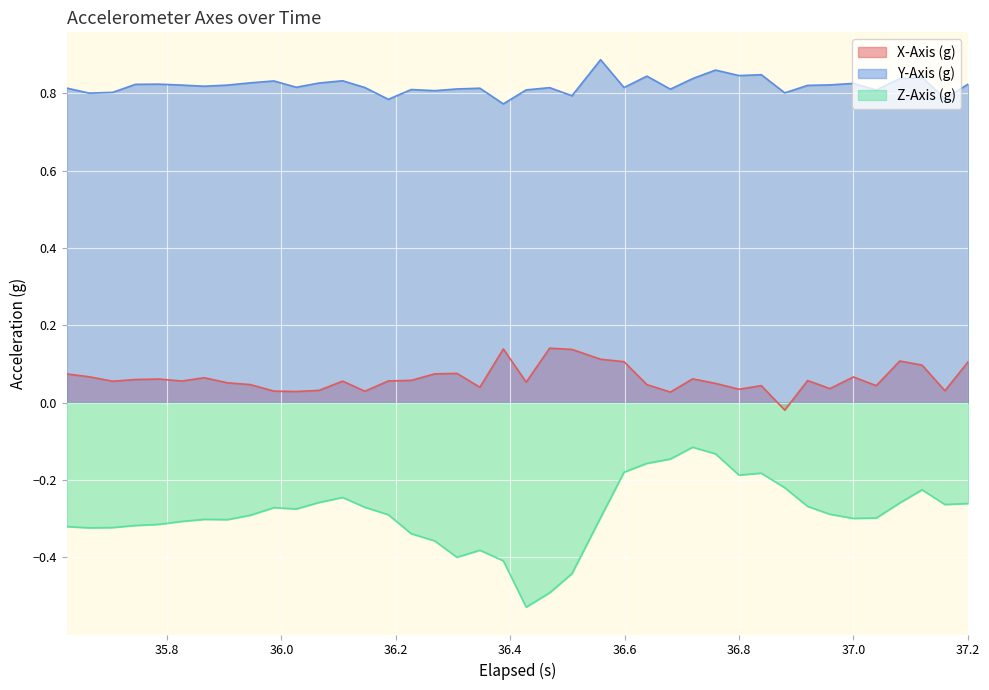

What is the difference between the maximum and minimum values in the Z-Axis (g) series?

0.4